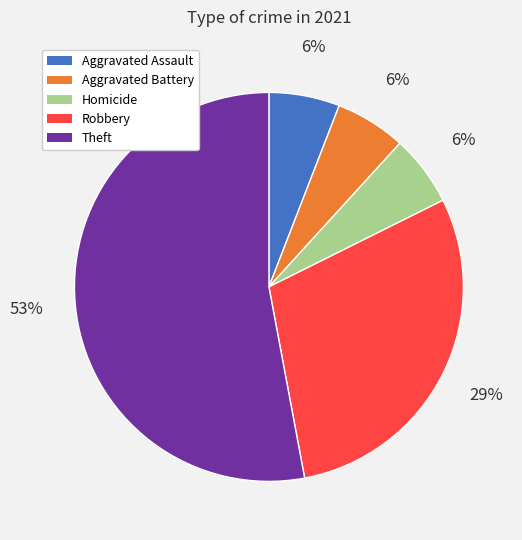

Is Aggravated Battery the majority of the pie?

No